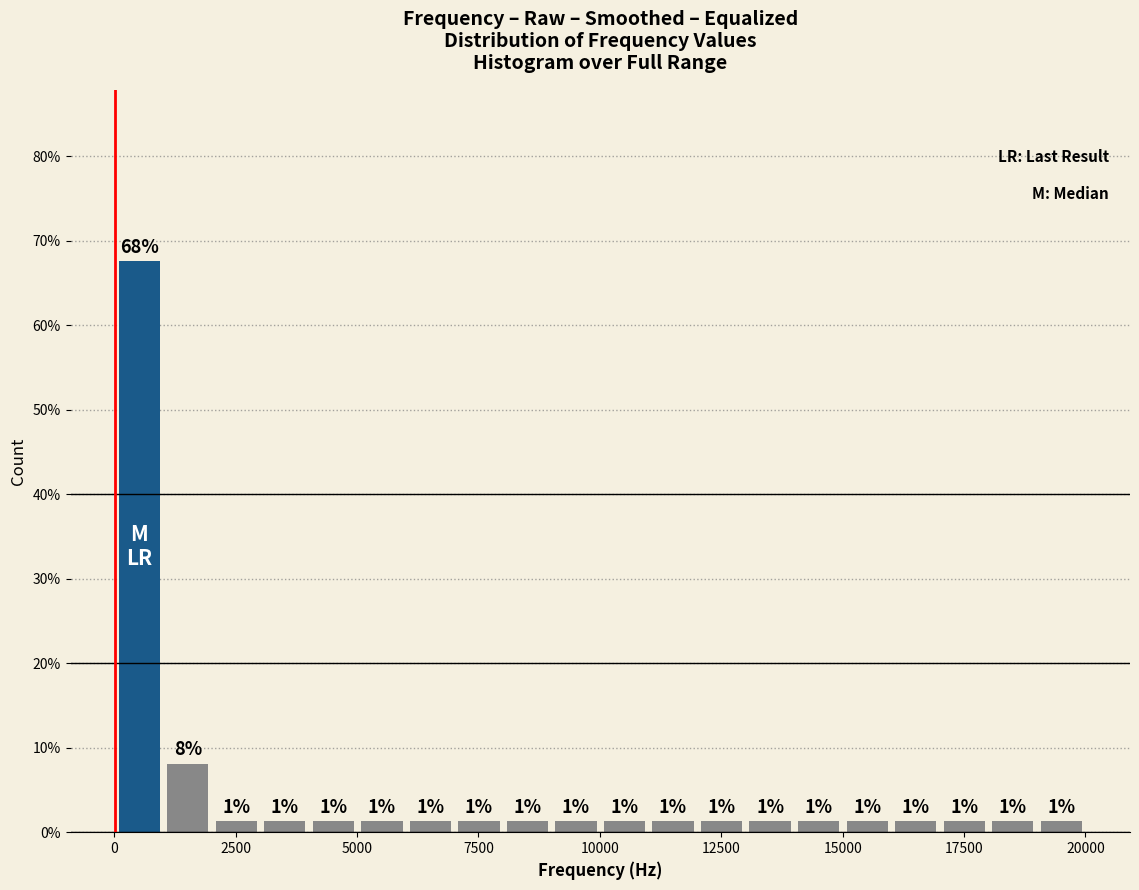

Read against the x-axis, roughly where is the centre of the tallest bar?

500